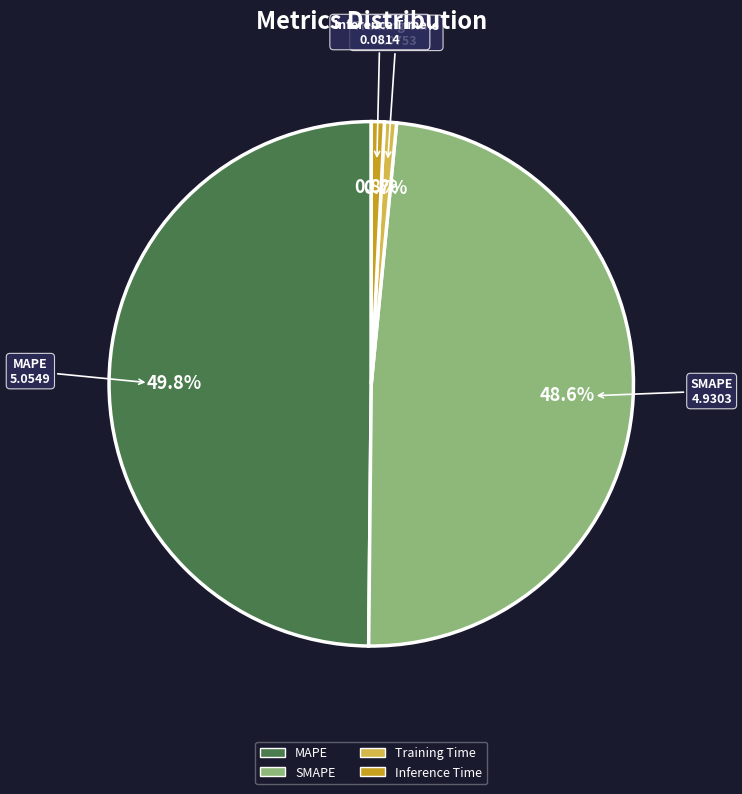

Between Training Time and MAPE, which is larger?

MAPE